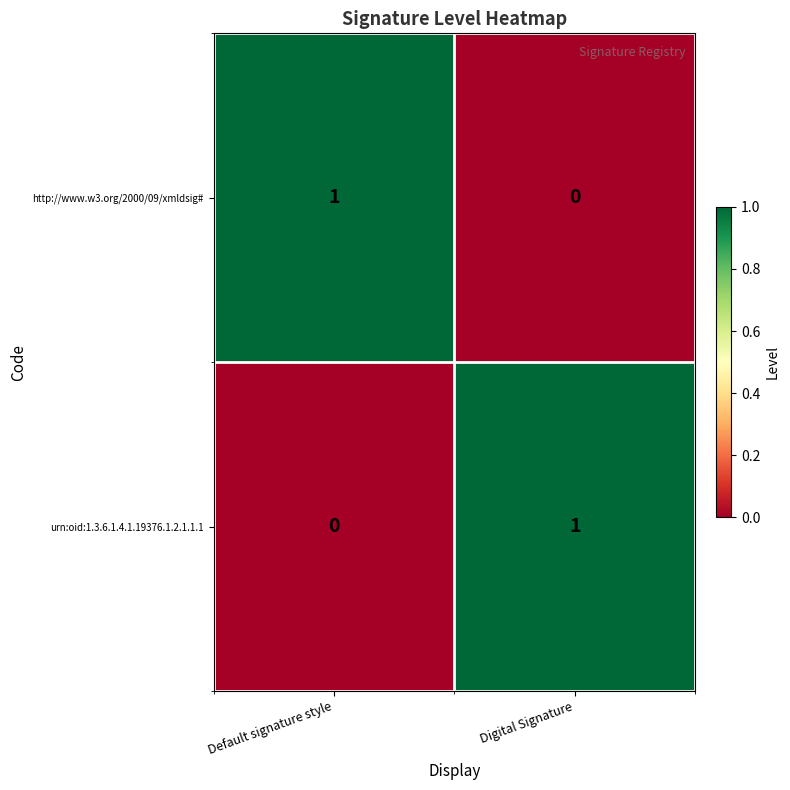

How many positive values does the http://www.w3.org/2000/09/xmldsig# series have?

1